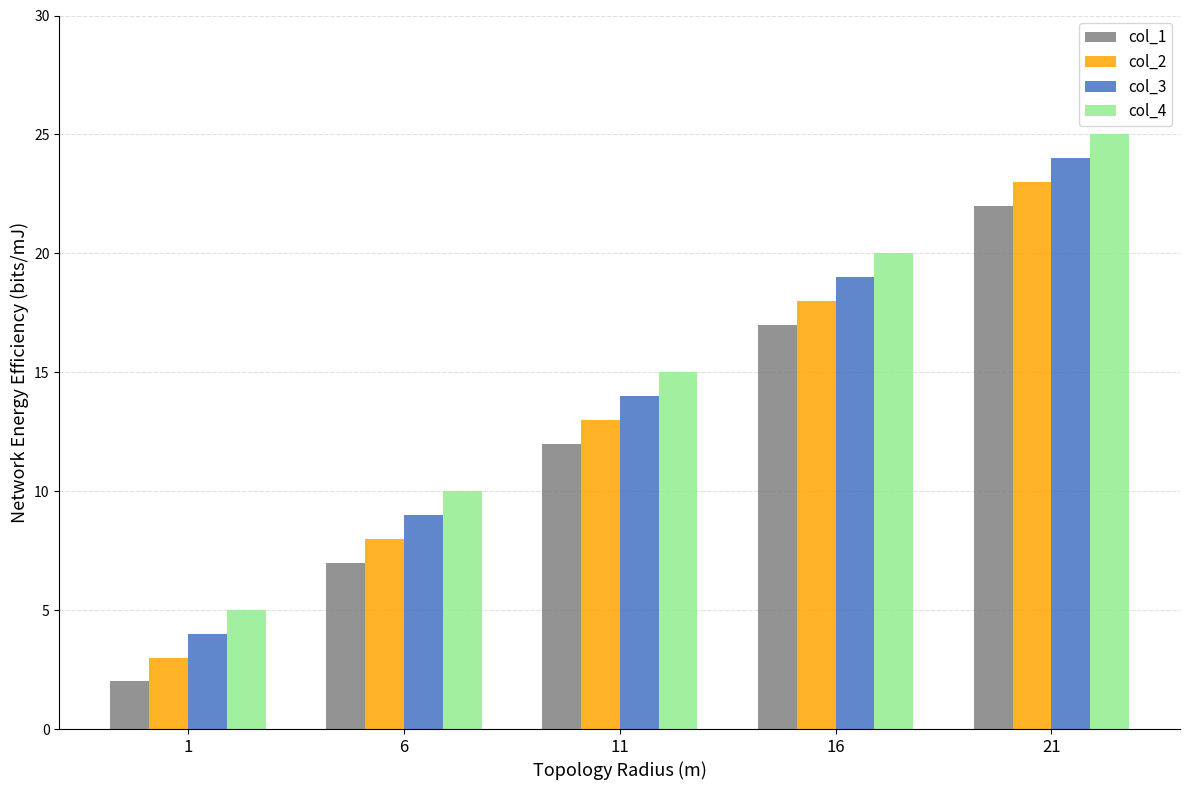

The value of col_3 at 6 is 16. True or false?

False